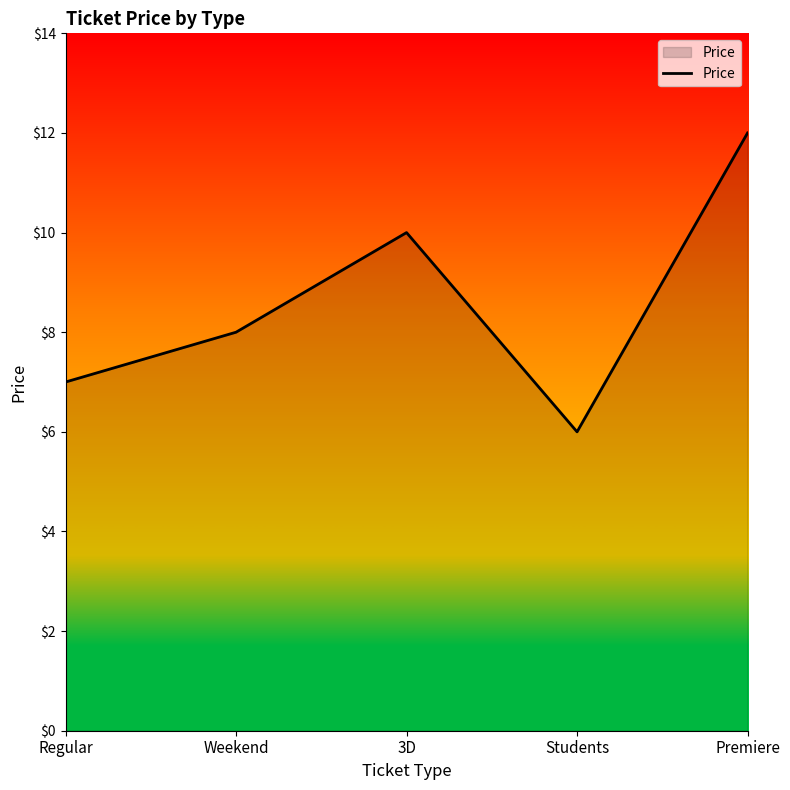

What is the change in value from Regular to Students?

-1